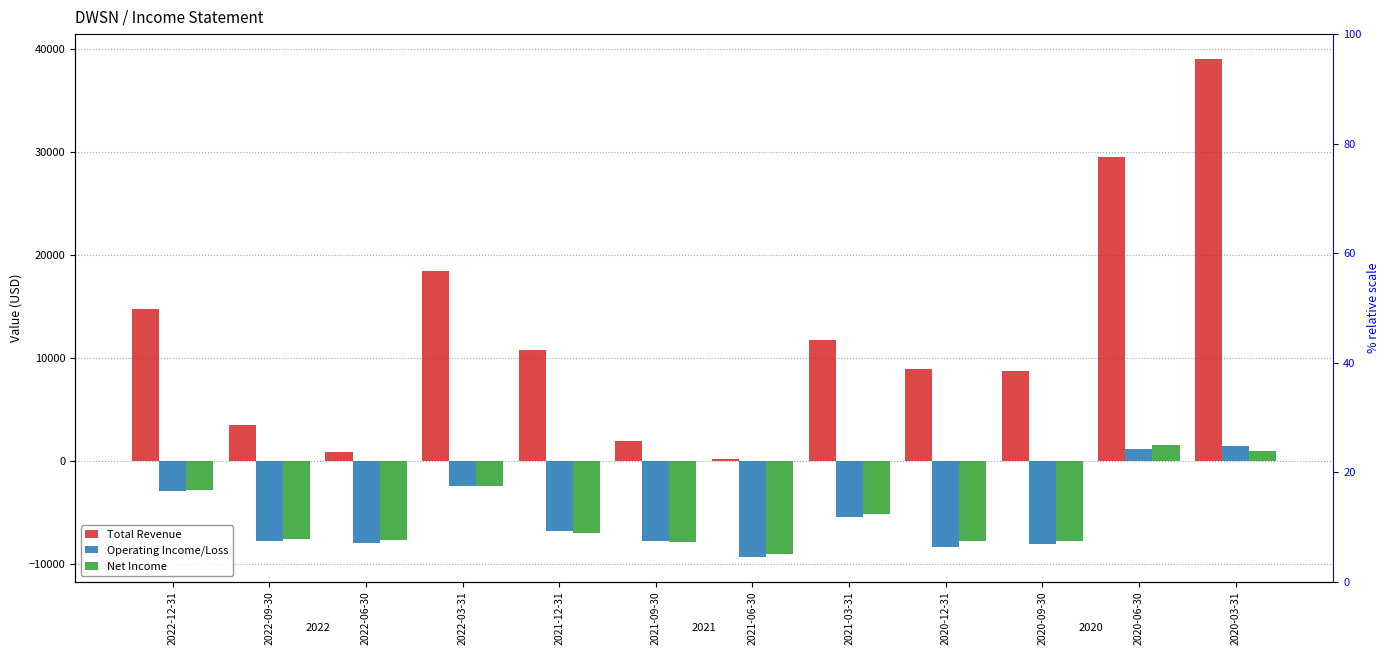

How many bars are there in total?

36